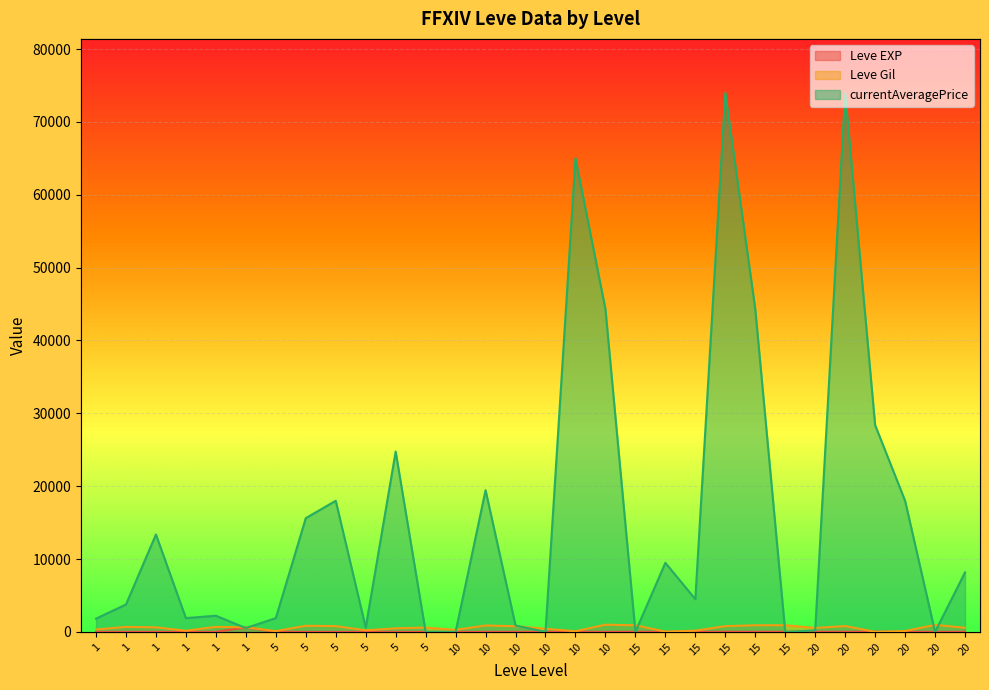

Which series has the largest range (max minus min)?

currentAveragePrice